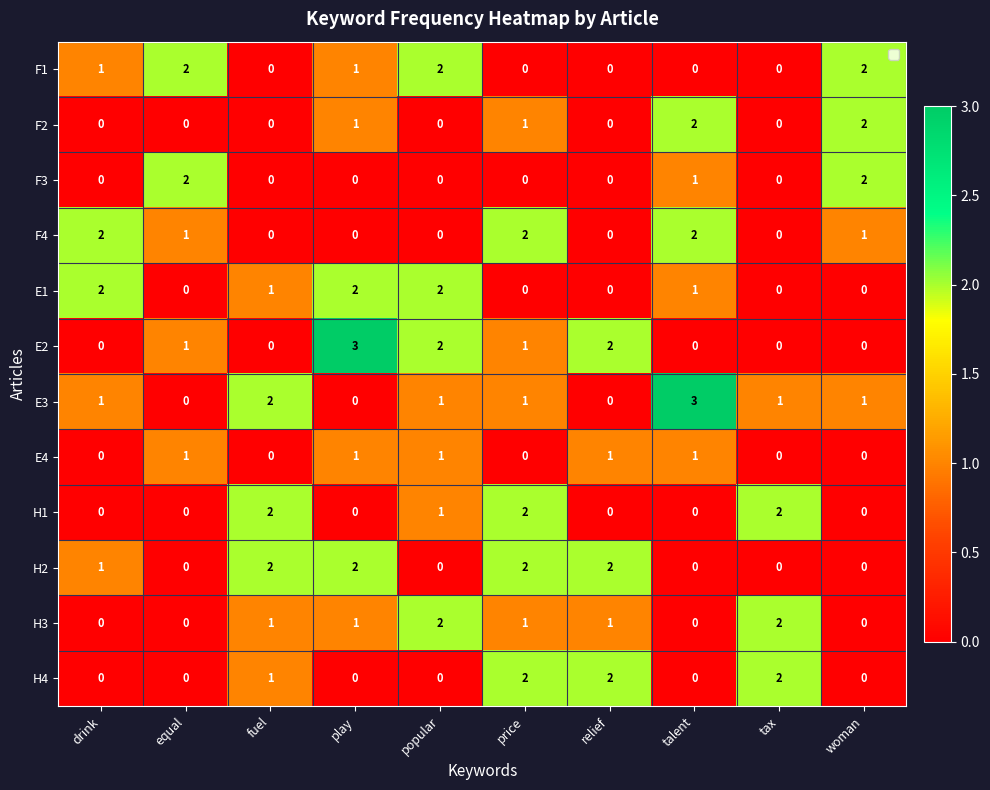

What is the difference between the highest and lowest values at relief?

2